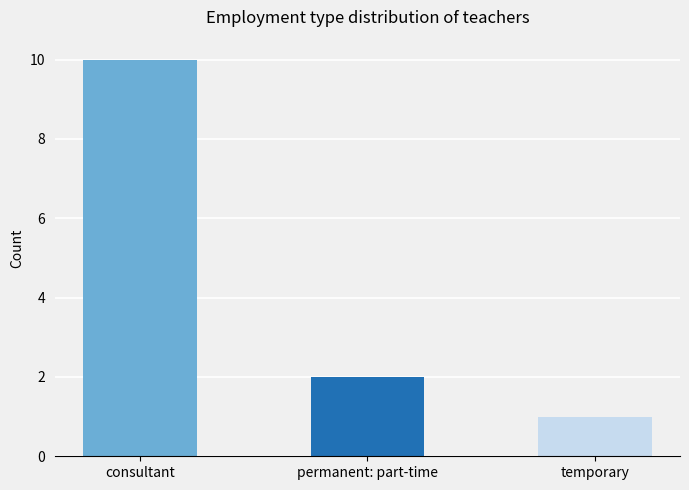

What is the label of the 2nd bar from the right?

permanent: part-time